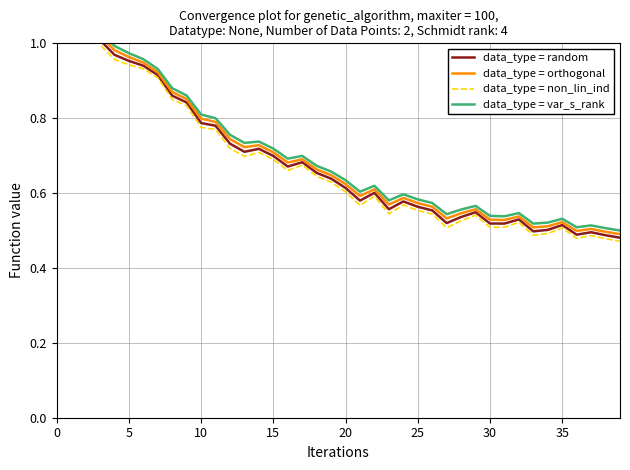

What is the label of the 11th point from the right?

29